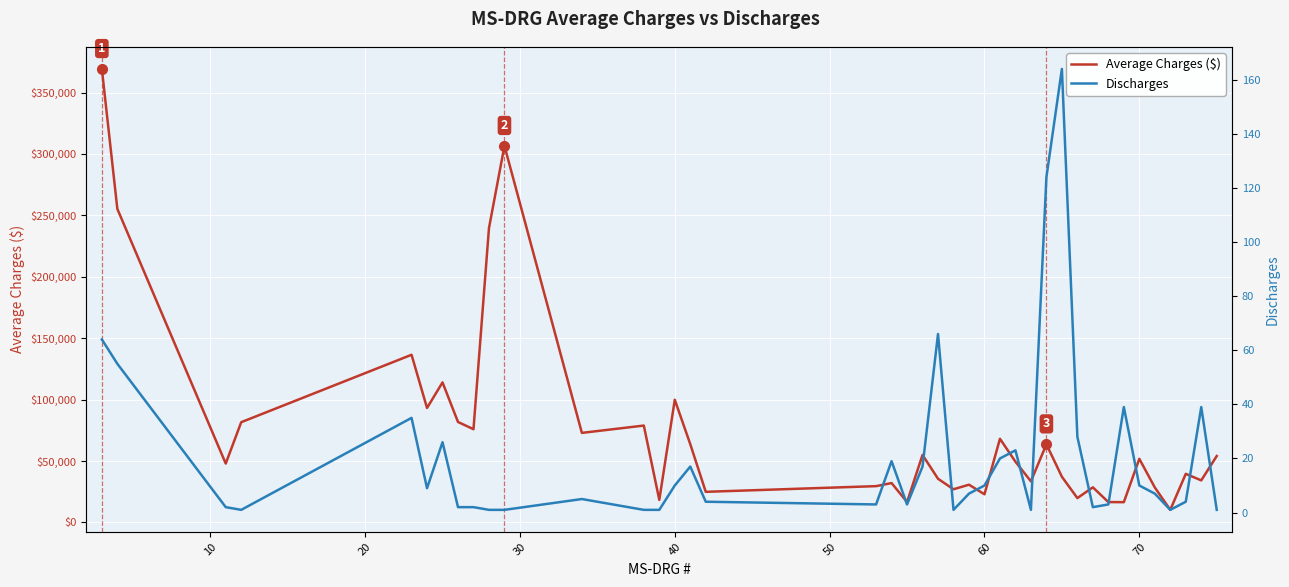

What are all the series names shown in the legend?

Average Charges ($), Discharges